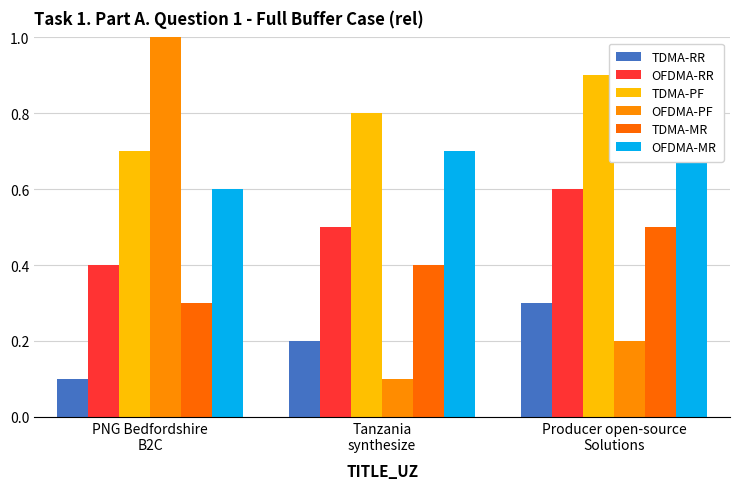

What position from the right is Tanzania
synthesize?

2